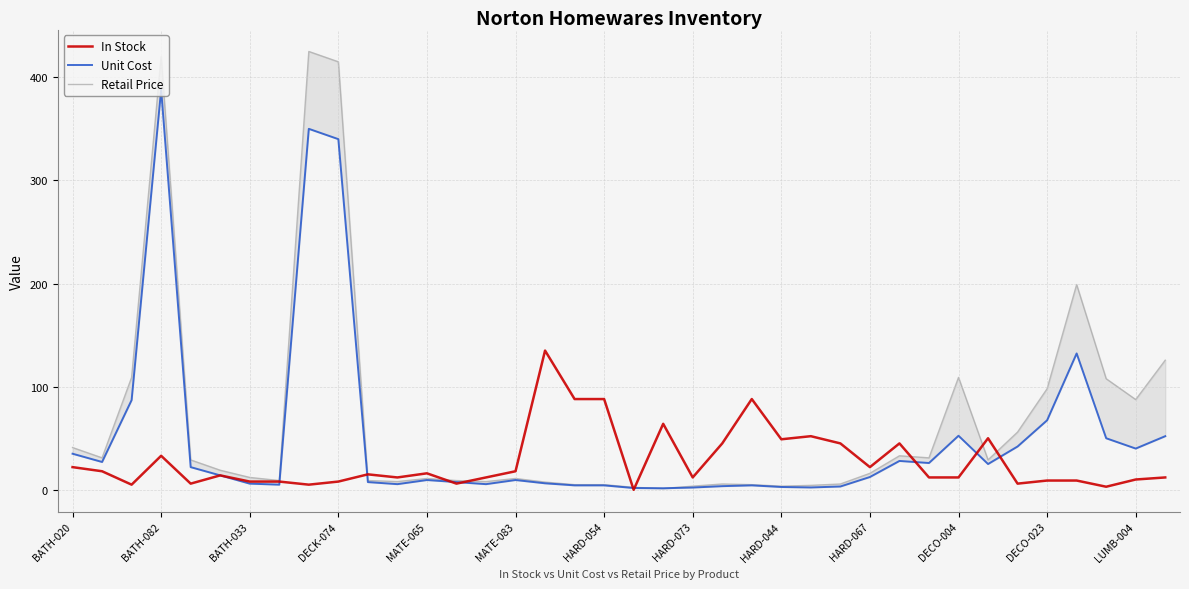

Rank the series by their average value, from lowest to highest.

In Stock, Unit Cost, Retail Price